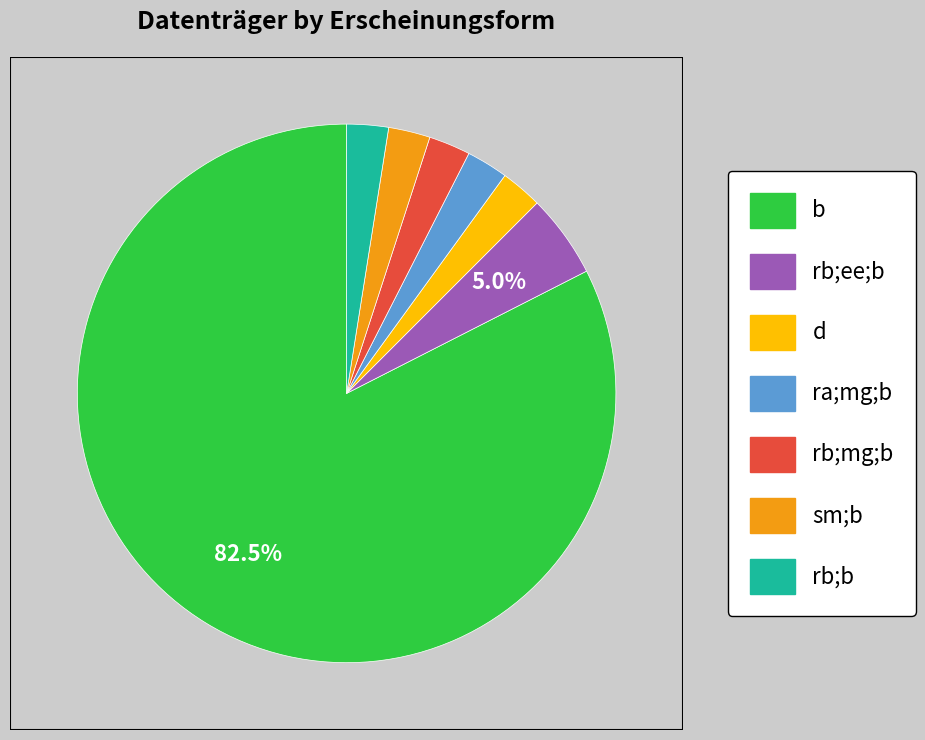

Does any single category account for the majority?

Yes